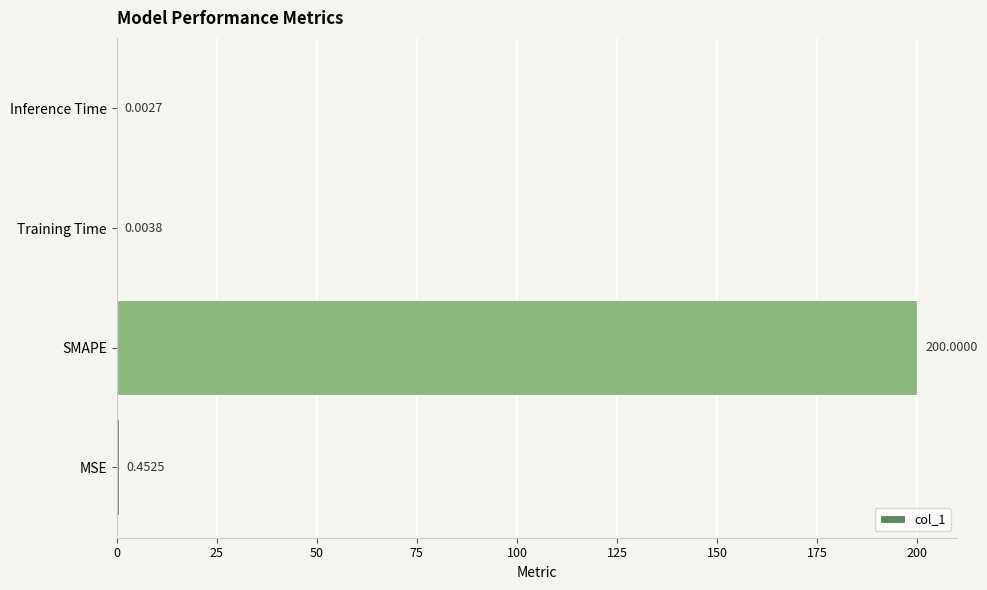

What is the change in value from MSE to Inference Time?

-0.4